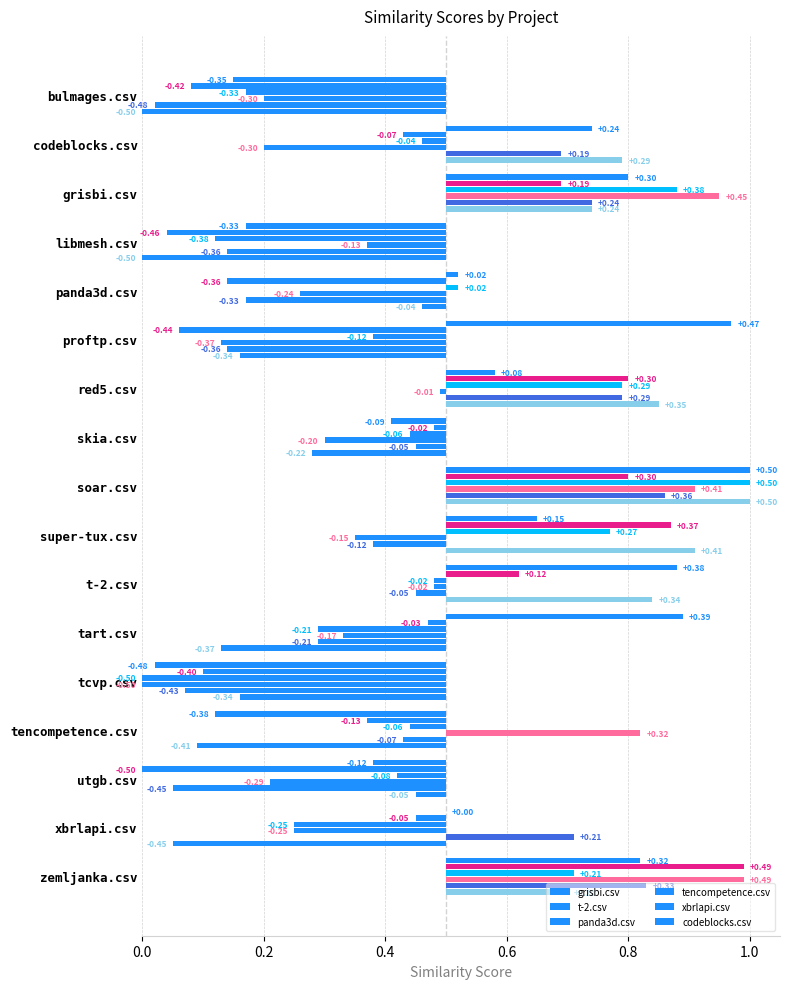

Reading left to right, extract all data points from this chart.

grisbi.csv: 0.3	0.2	0.3	0.3	0.0	0.5	0.1	0.1	0.5	0.2	0.4	0.4	0.5	0.4	0.1	0.0	0.3
t-2.csv: 0.4	0.1	0.2	0.5	0.4	0.4	0.3	0.0	0.3	0.4	0.1	0.0	0.4	0.1	0.5	0.0	0.5
panda3d.csv: 0.3	0.0	0.4	0.4	0.0	0.1	0.3	0.1	0.5	0.3	0.0	0.2	0.5	0.1	0.1	0.2	0.2
tencompetence.csv: 0.3	0.3	0.4	0.1	0.2	0.4	0.0	0.2	0.4	0.2	0.0	0.2	0.5	0.3	0.3	0.2	0.5
xbrlapi.csv: 0.5	0.2	0.2	0.4	0.3	0.4	0.3	0.0	0.4	0.1	0.0	0.2	0.4	0.1	0.5	0.2	0.3
codeblocks.csv: 0.5	0.3	0.2	0.5	0.0	0.3	0.3	0.2	0.5	0.4	0.3	0.4	0.3	0.4	0.0	0.5	0.2